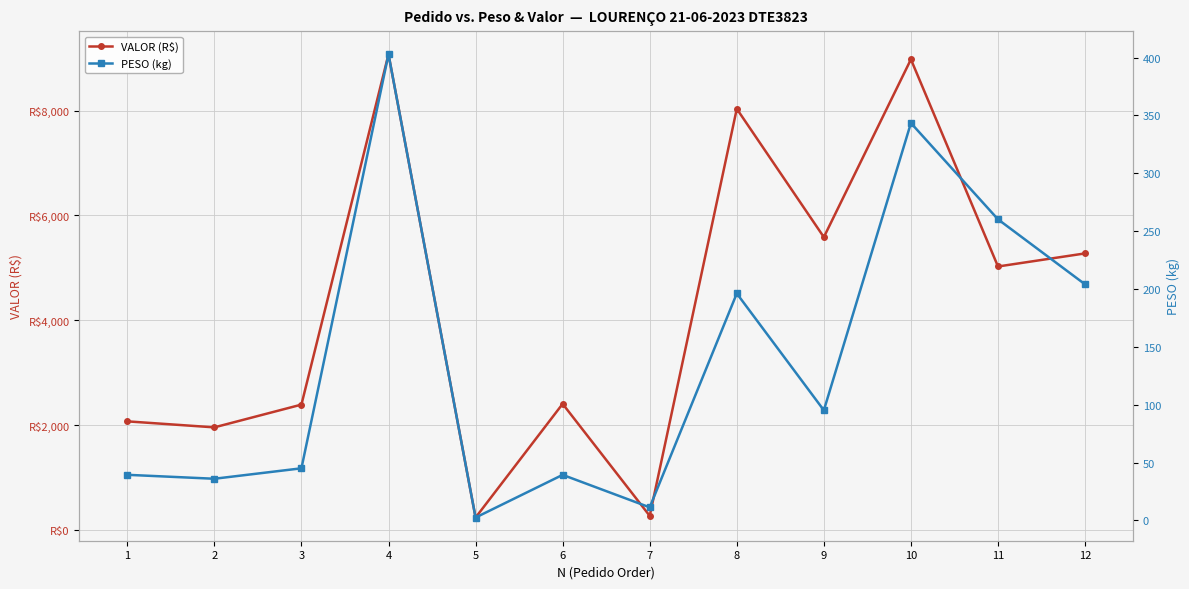

At which category is the sum across all series the highest?

4